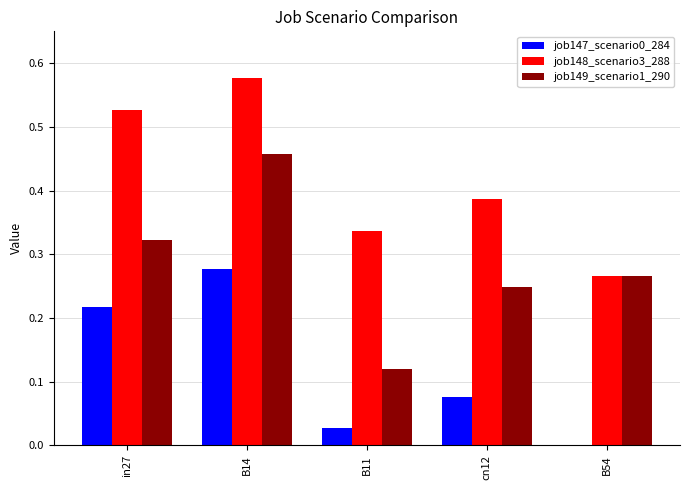

True or false: job147_scenario0_284 has a value of 0.1 at B54.

False